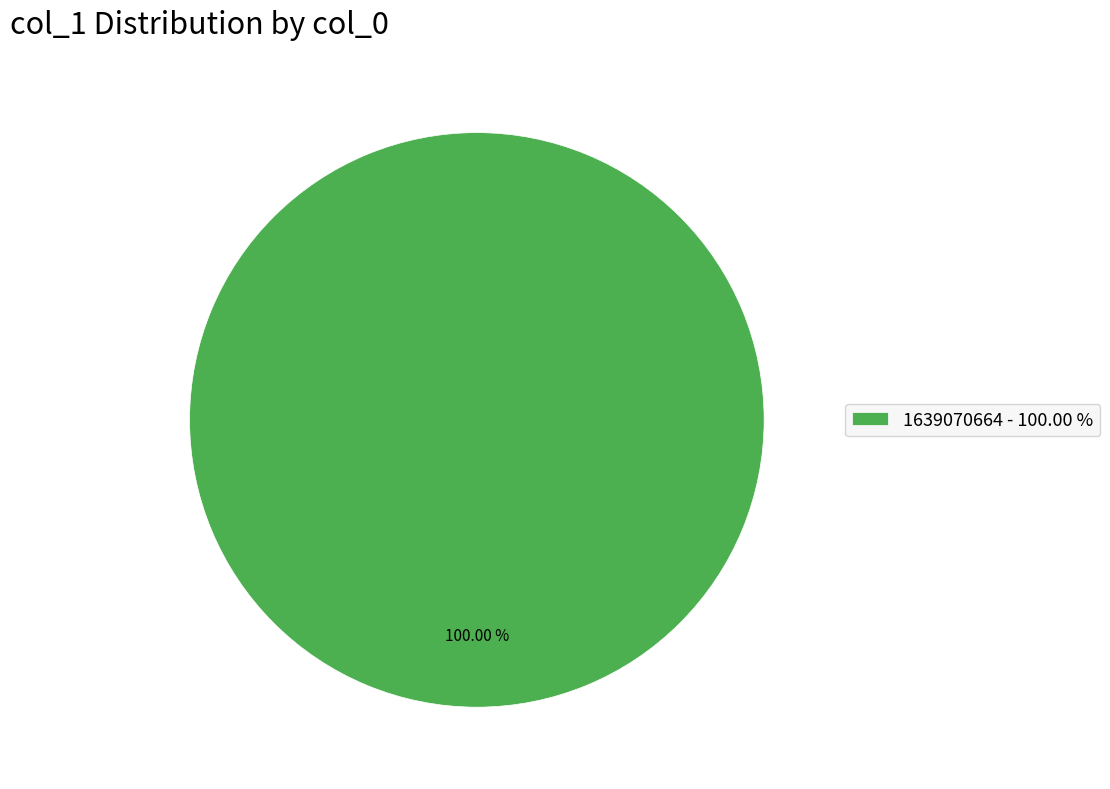

What is the majority slice?

1639070664 - 100.00 %